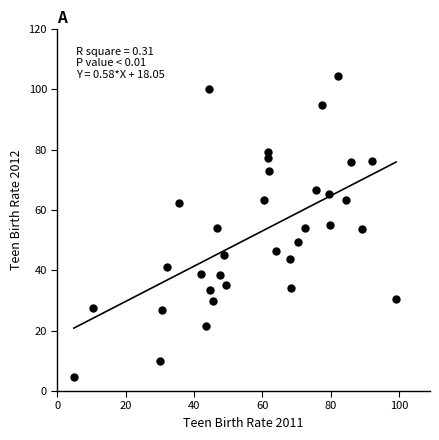

What is the range of Y values (max minus min)?

99.7